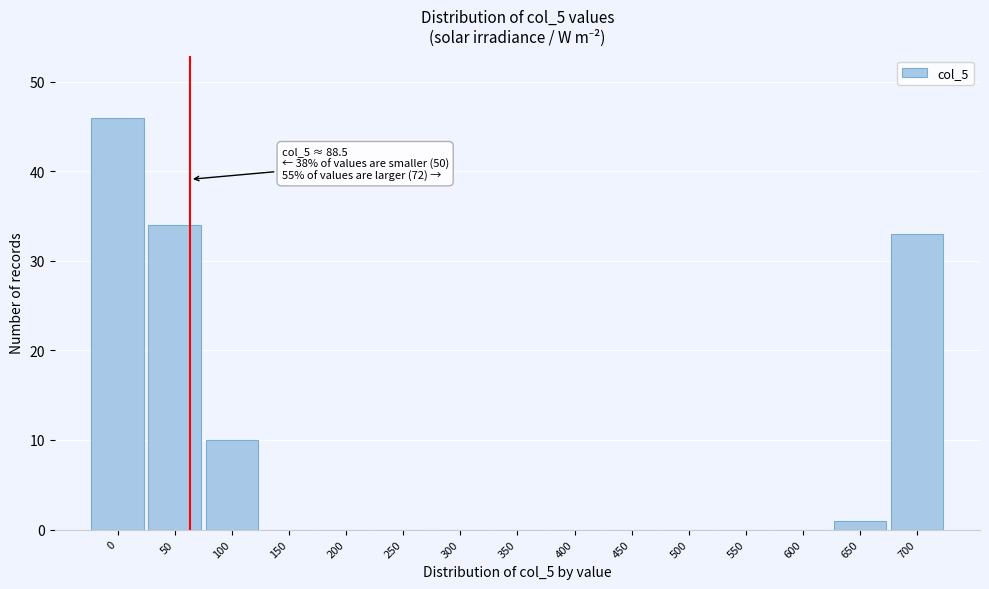

What is the greatest value displayed?

46